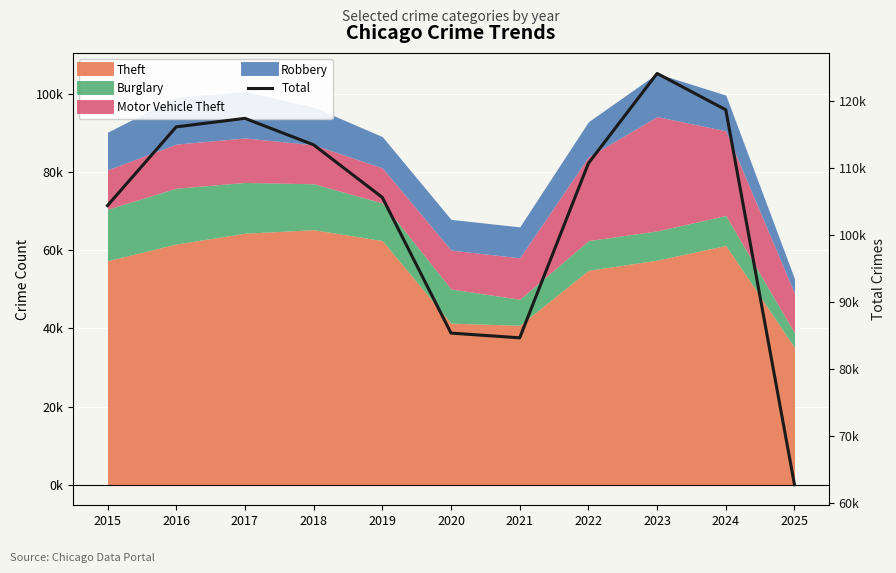

Reading left to right, transcribe all the data shown in this chart.

2015=104398	2016=116127	2017=117396	2018=113454	2019=105615	2020=85389	2021=84685	2022=110697	2023=124090	2024=118671	2025=62790